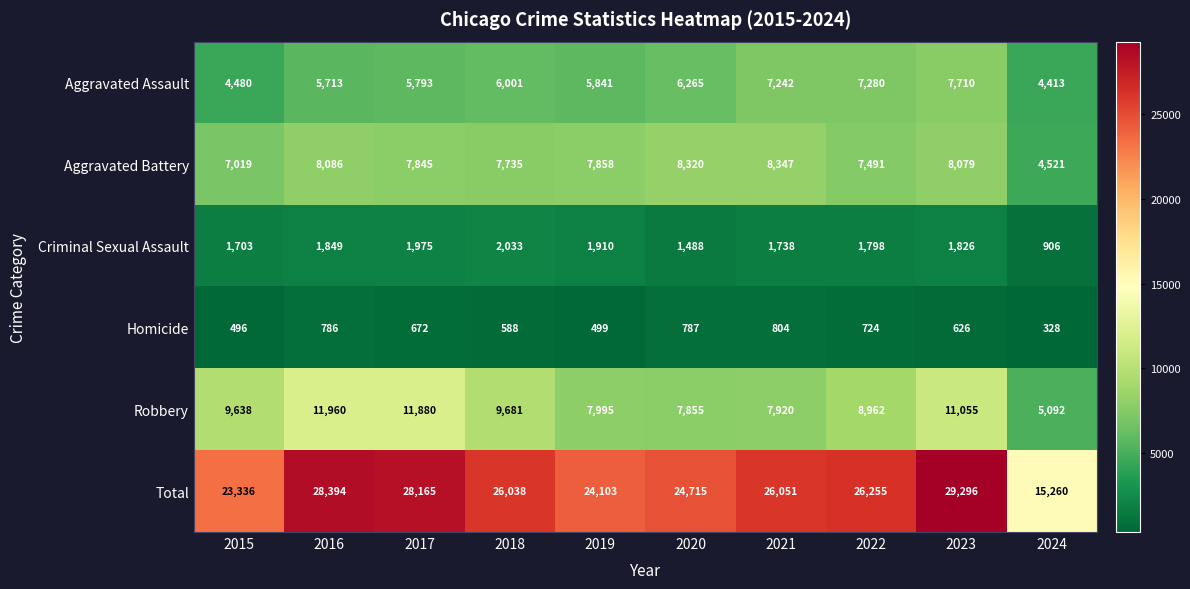

Read the Homicide value at 2023, to the nearest 5.

625